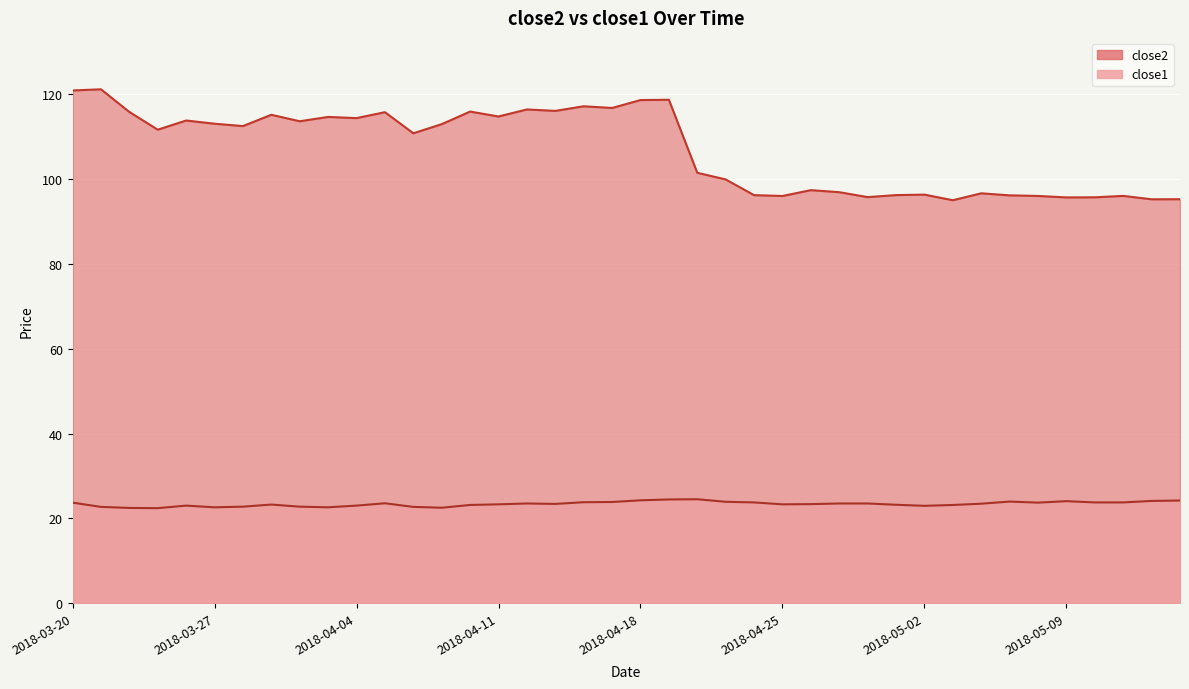

Between 2018-04-06 and 2018-03-29, which is larger?

2018-03-29